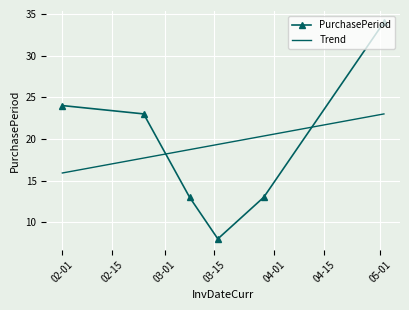

Rank the categories by value from highest to lowest.

2016-05-02, 2016-02-01, 2016-02-24, 2016-03-08, 2016-03-29, 2016-03-16